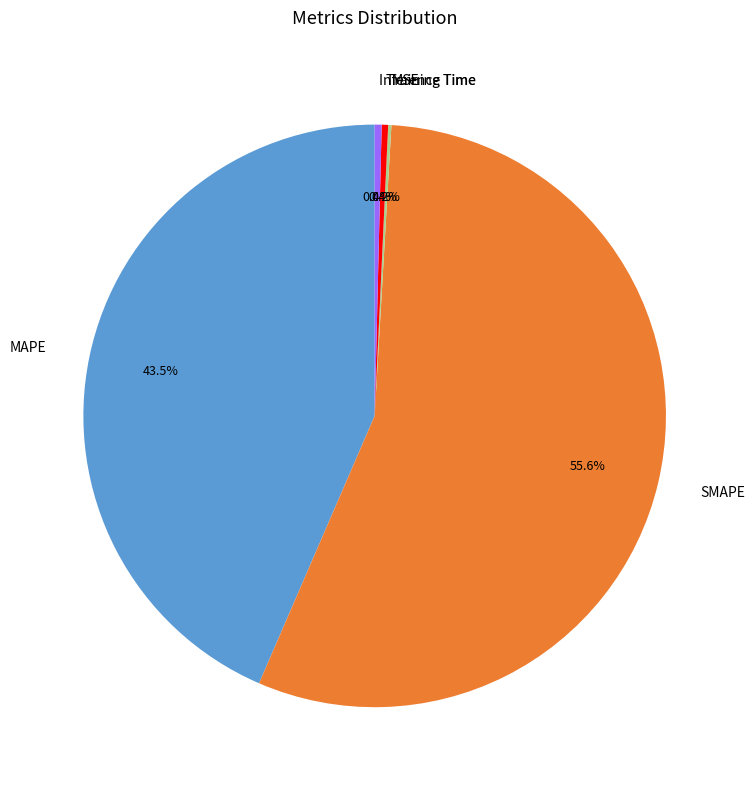

Which category has the biggest portion of the pie?

SMAPE